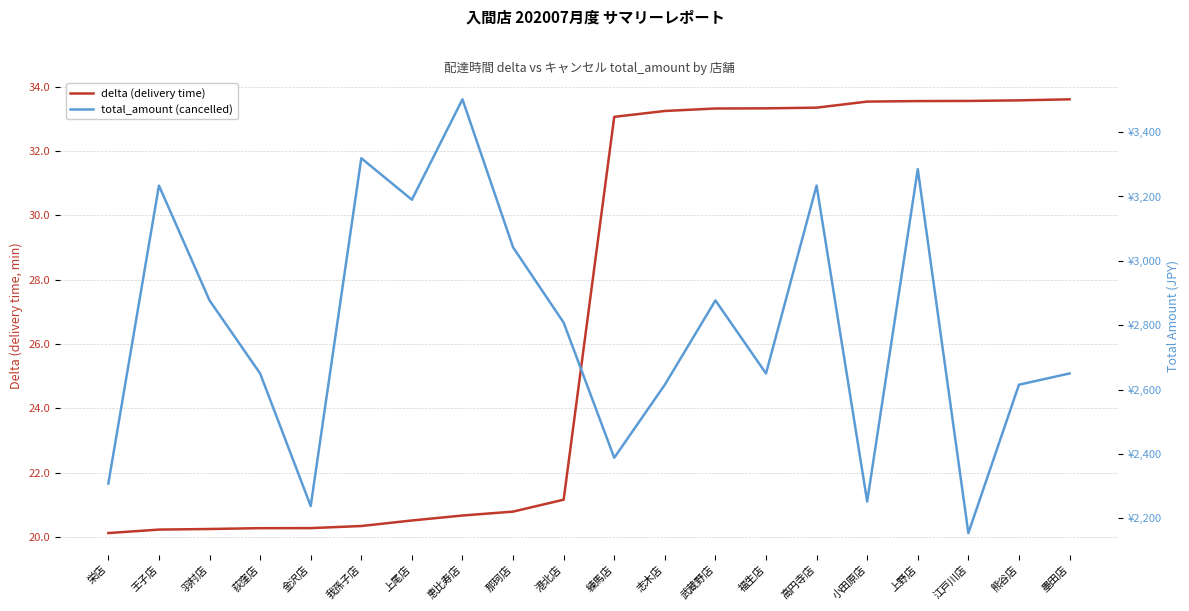

What is the difference between the maximum and minimum values in the total_amount (cancelled) series?

1348.0